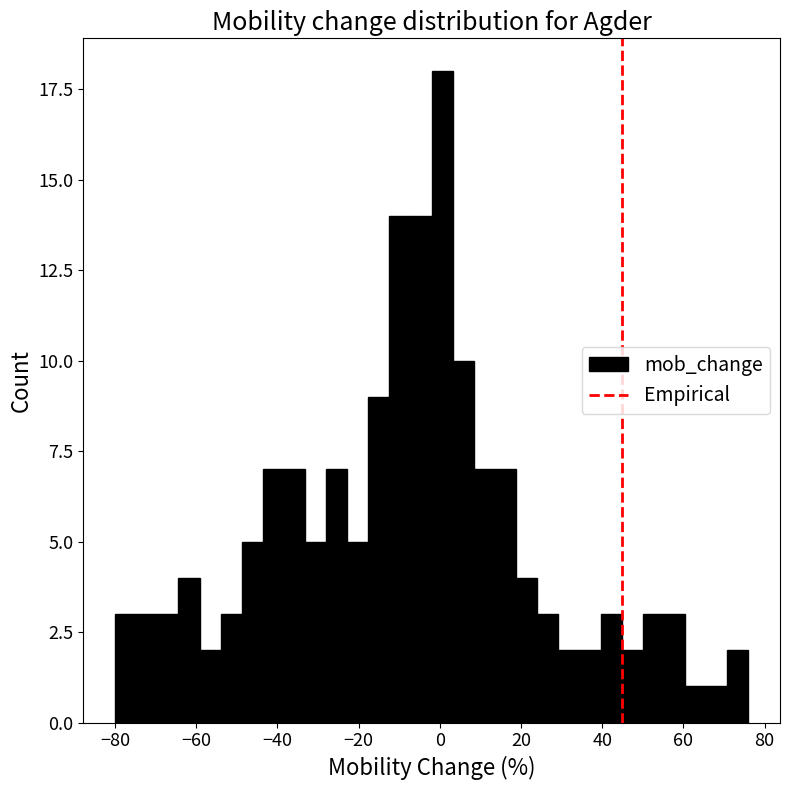

Around what value on the x-axis is the tallest bar? Give the approximate position of its centre, as read against the axis.

0